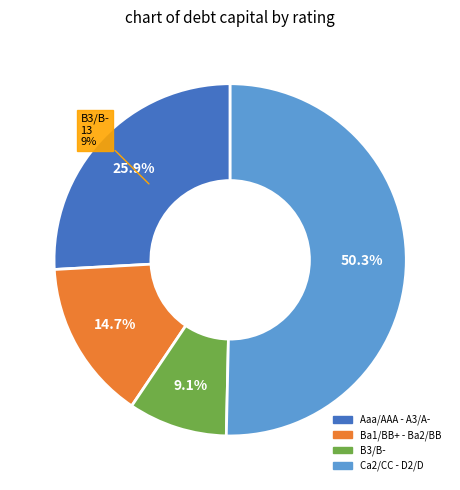

Does Ca2/CC account for over 50% of the chart?

No